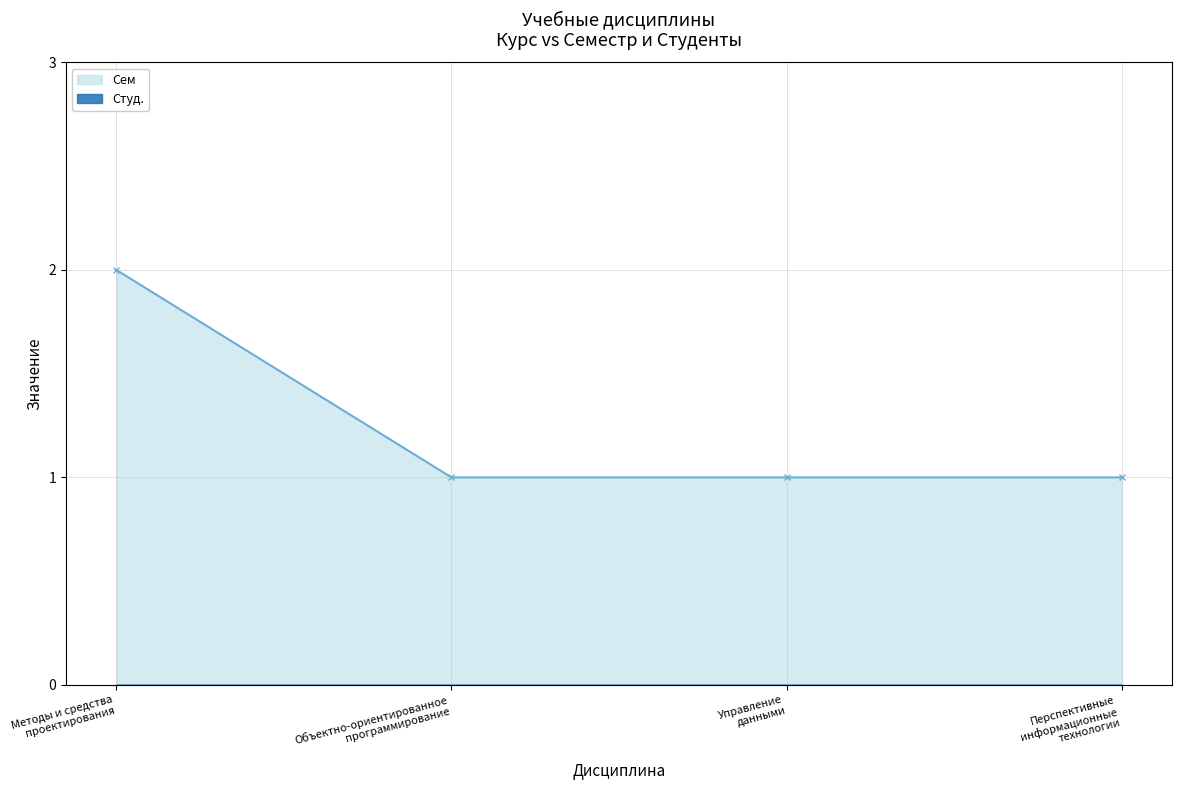

Count the number of data series in this chart.

2